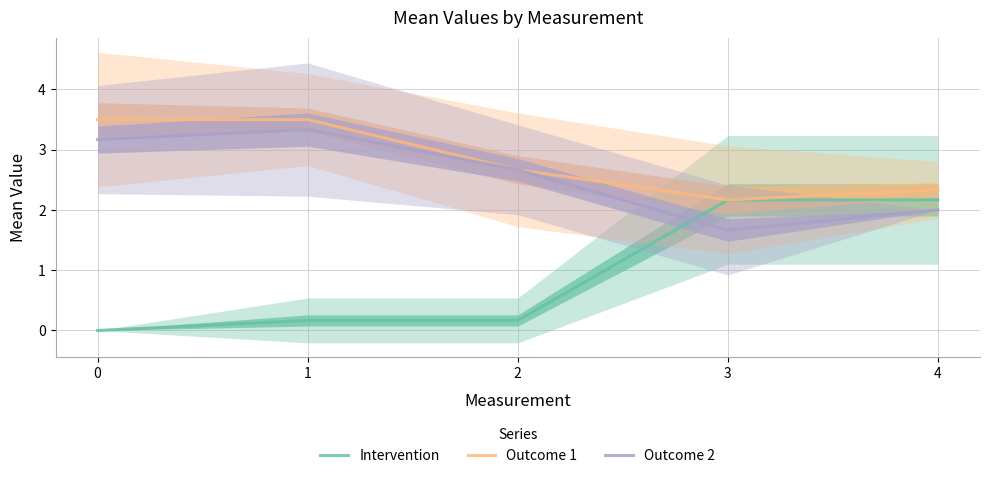

Does the chart display data point markers on the line(s)?

No